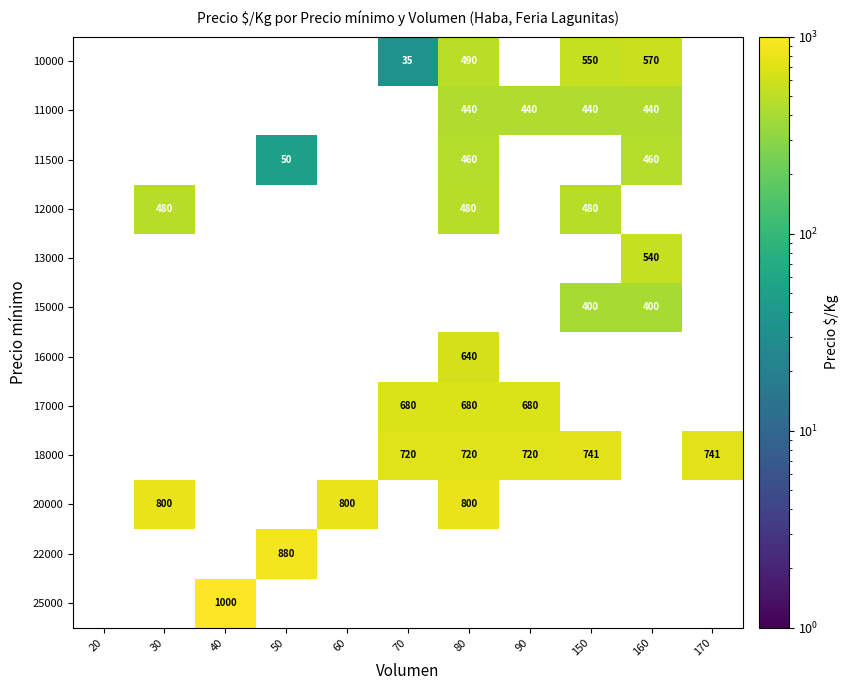

True or false: 20000 has a value of 800 at 30.

True